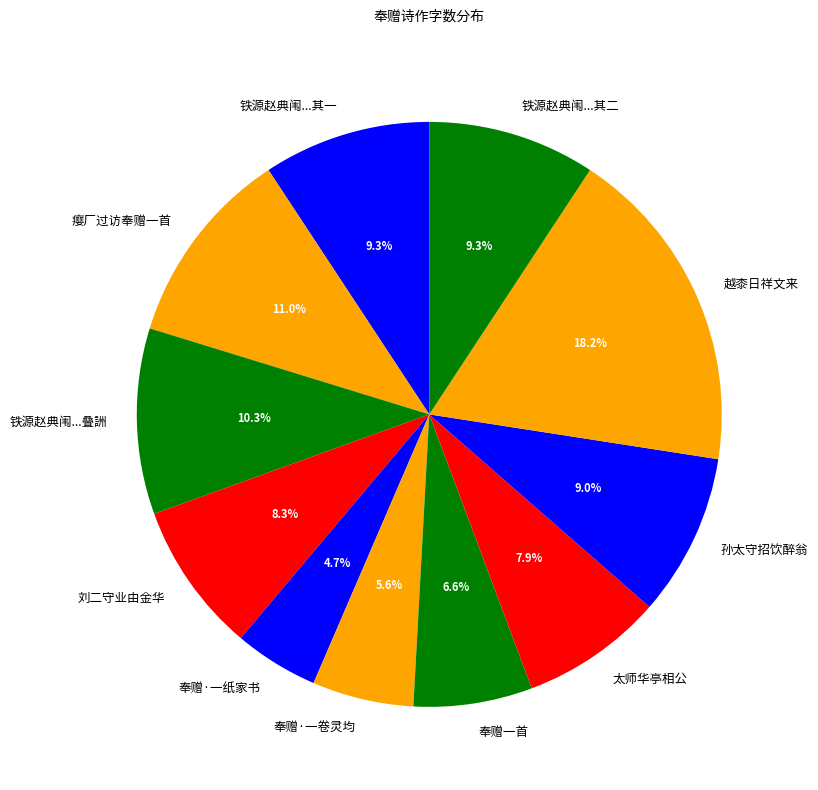

What portion of the pie excludes 铁源赵典闱...其二?

90.7%